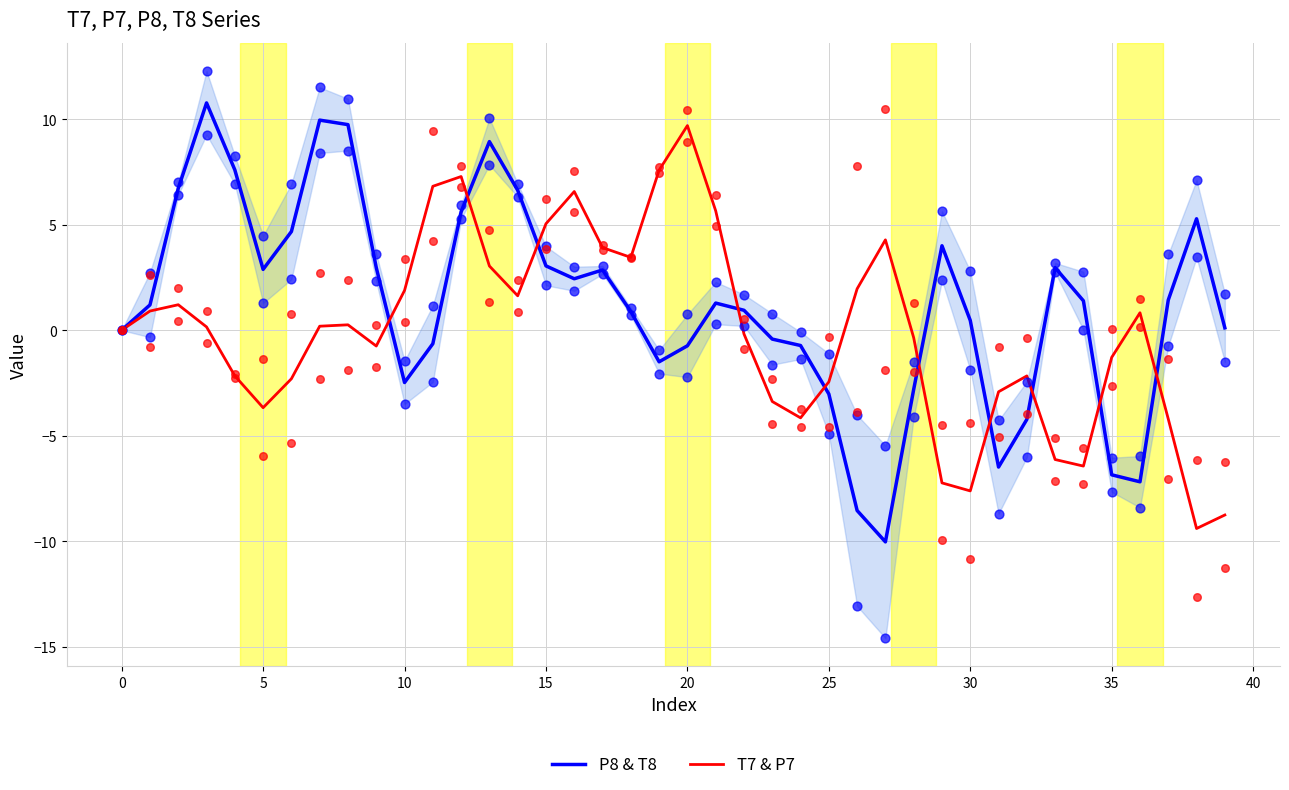

What is the total value across all series at 14?

8.3